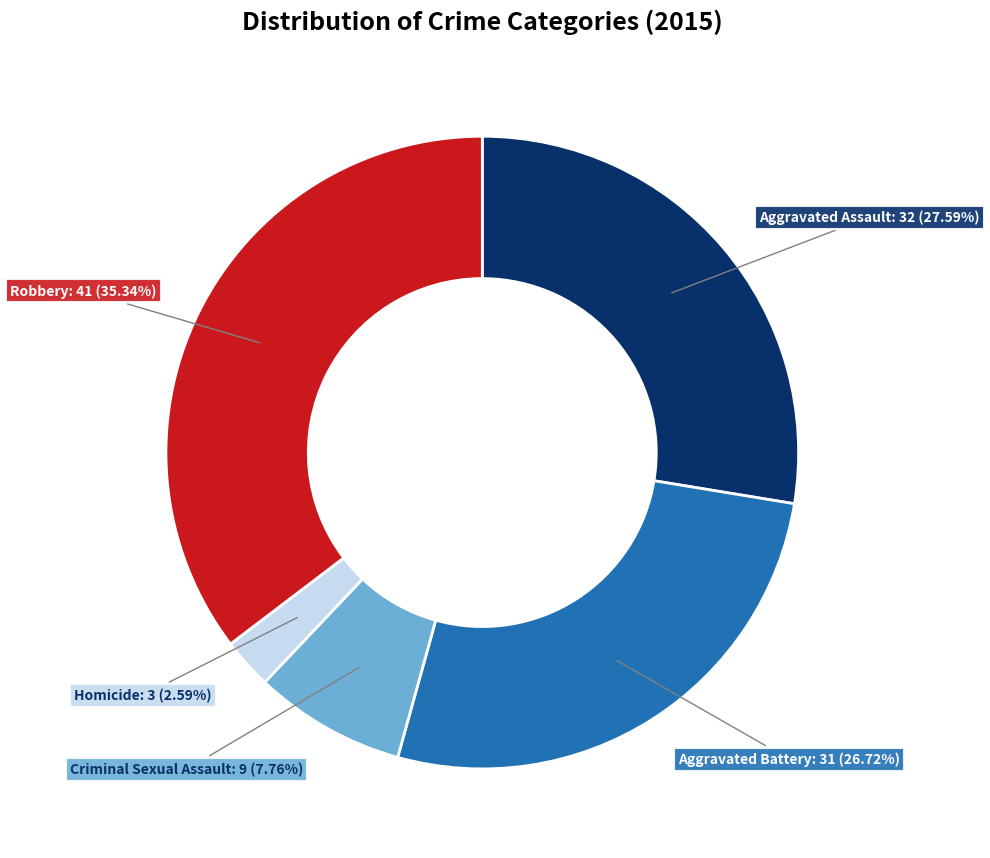

Is there any slice that represents more than half of the pie?

No